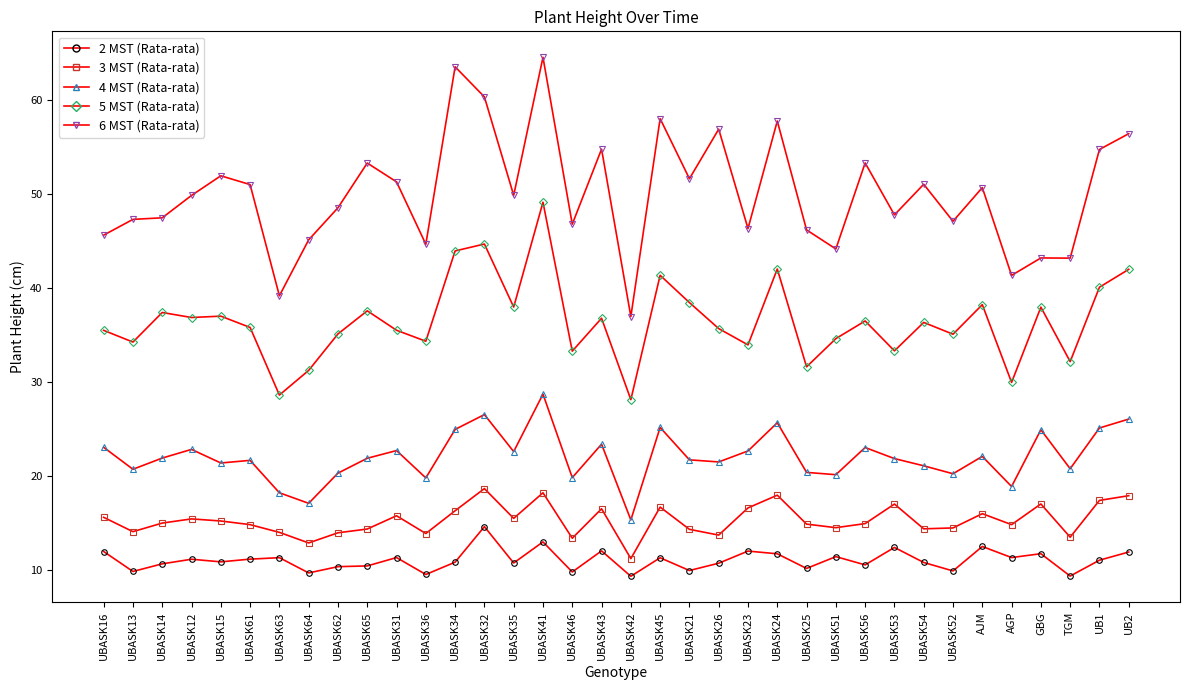

What is the difference between the maximum and second lowest values in the 4 MST (Rata-rata) series?

11.6